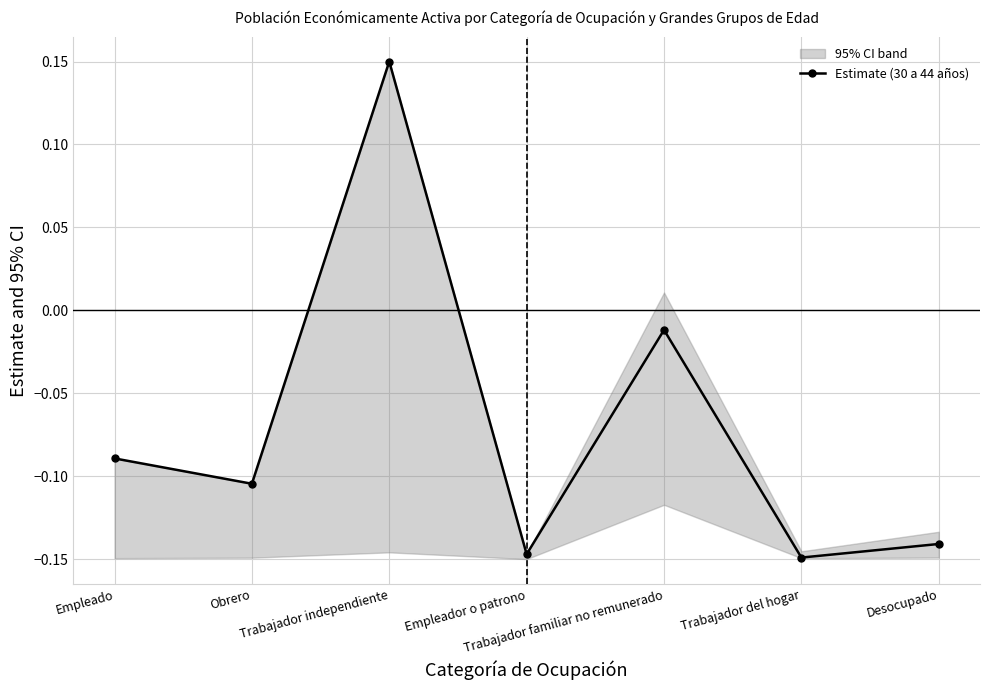

Read the value at Empleador o patrono.

-0.1